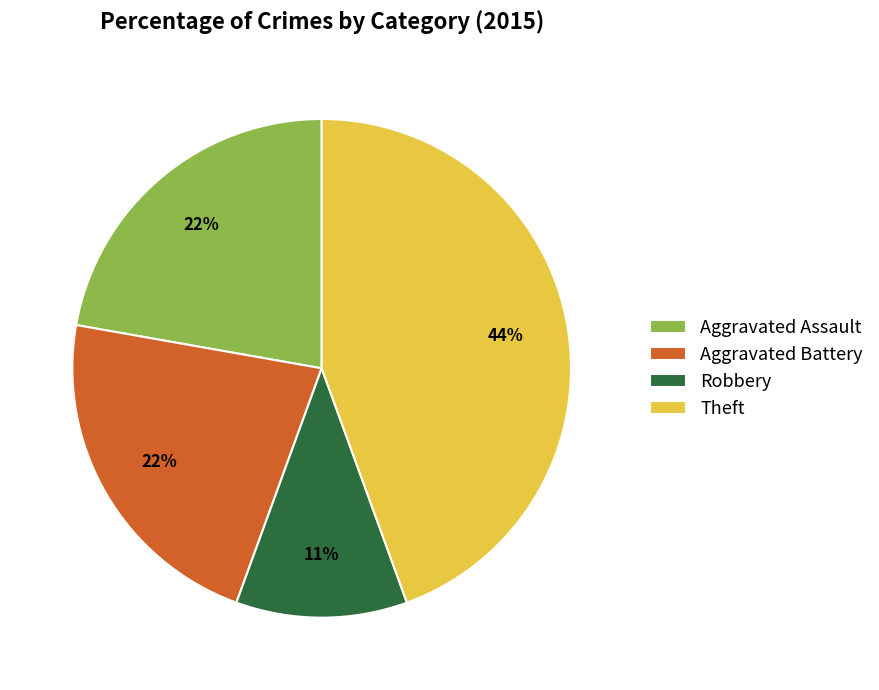

Which slice is the smallest?

Robbery